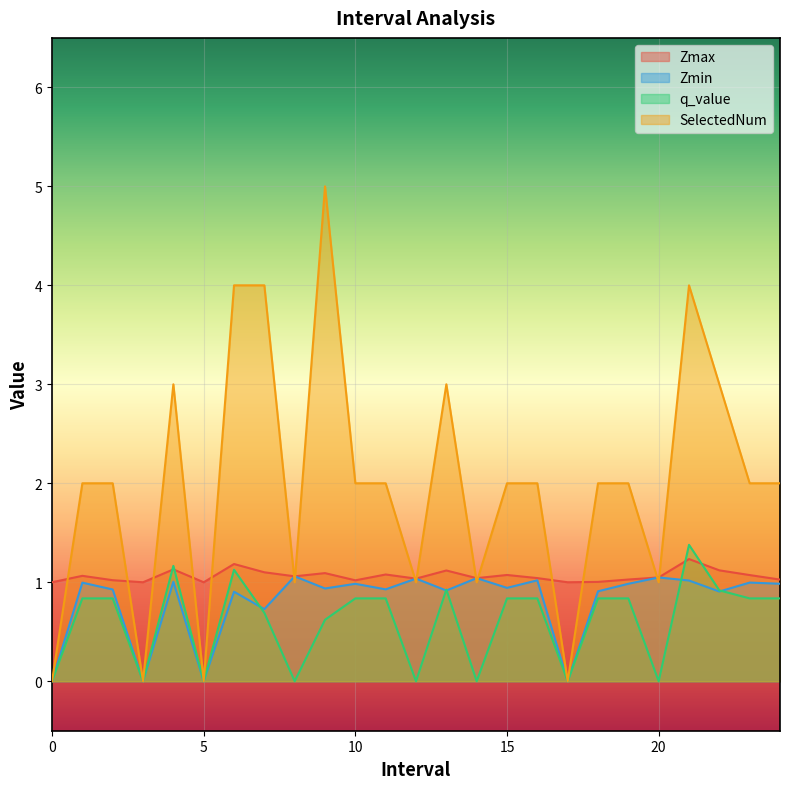

The value of Zmax at 12.0 is 1.8. True or false?

False